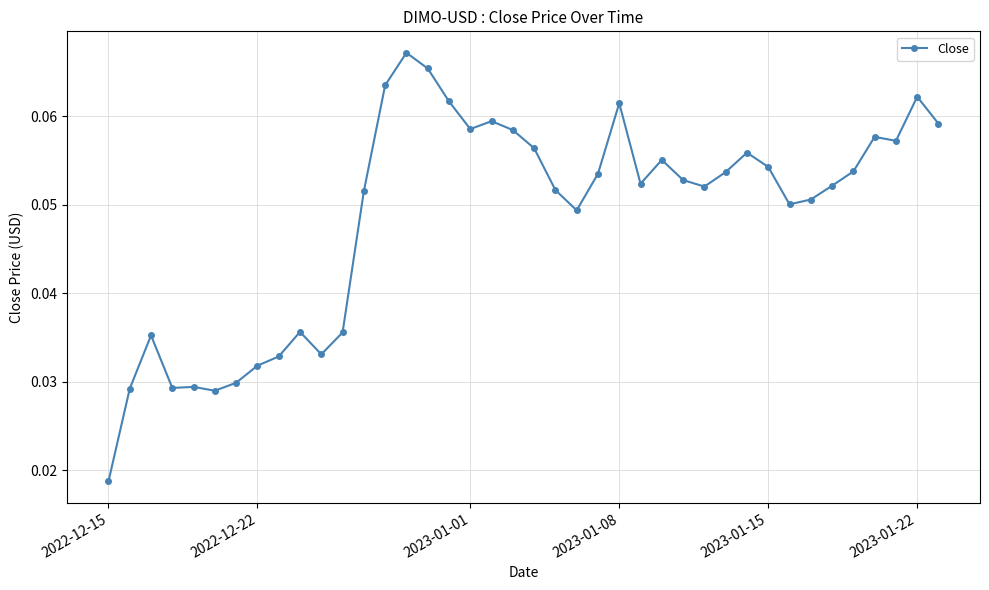

True or false: there are more than 0 points higher than both neighbors.

True